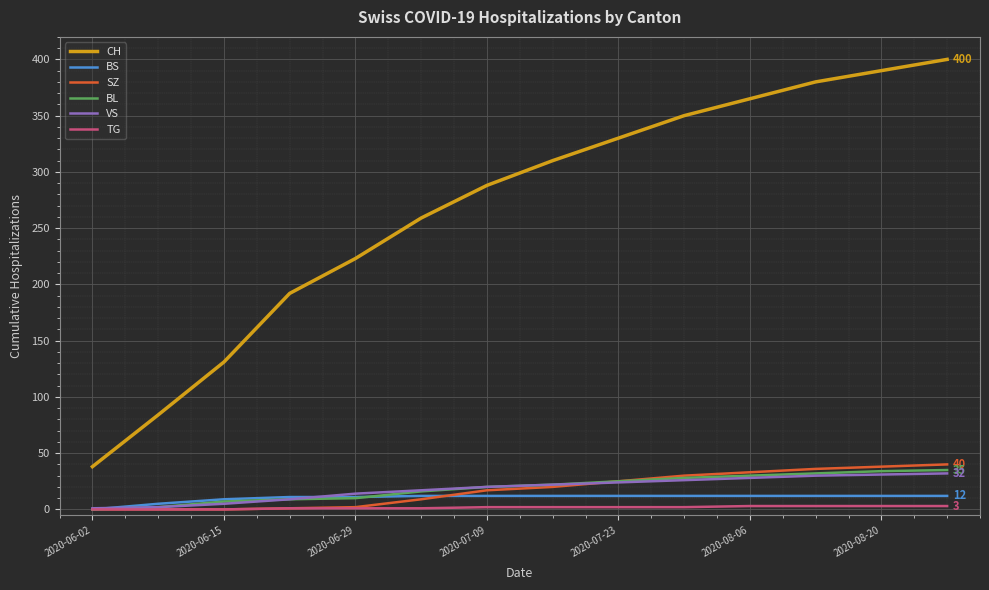

True or false: CH and SZ cross at least once.

False